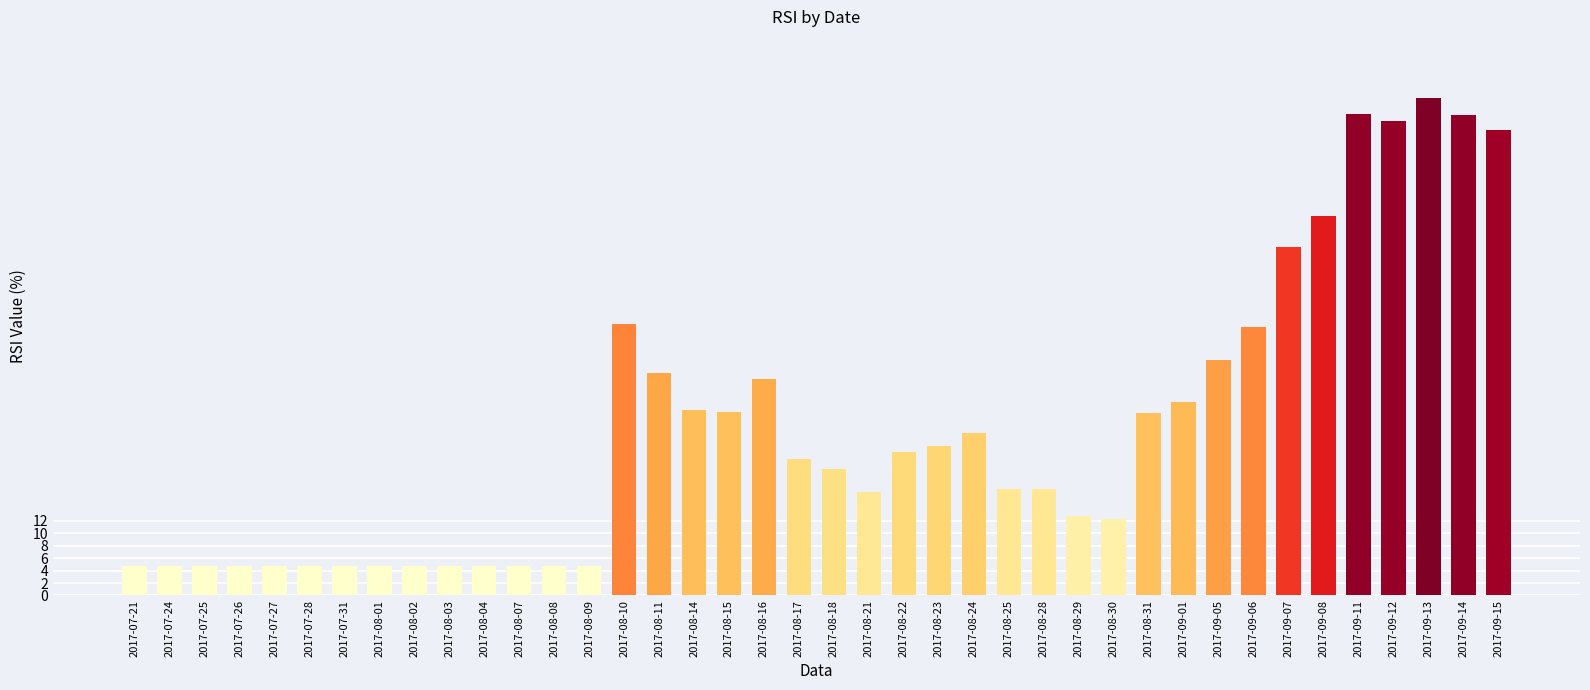

The chart shows a value of 61.2 at 2017-09-08. True or false?

True